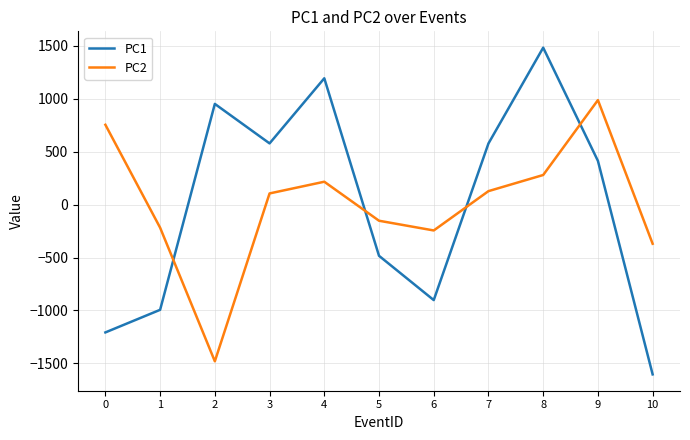

What is the difference between the highest and lowest values at 6?

657.4